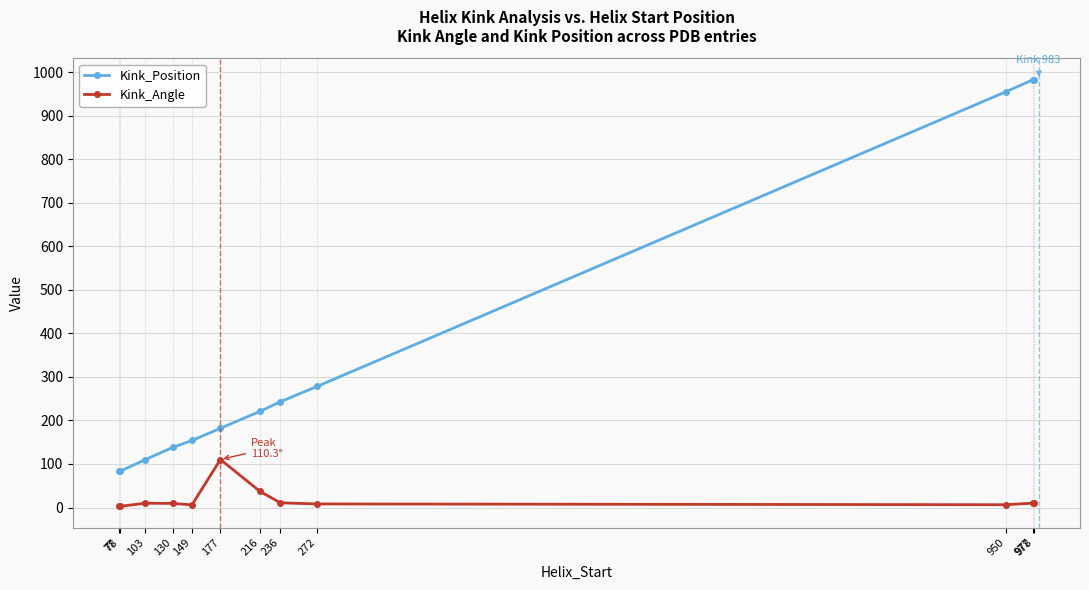

True or false: Kink_Position and Kink_Angle intersect in this chart.

False